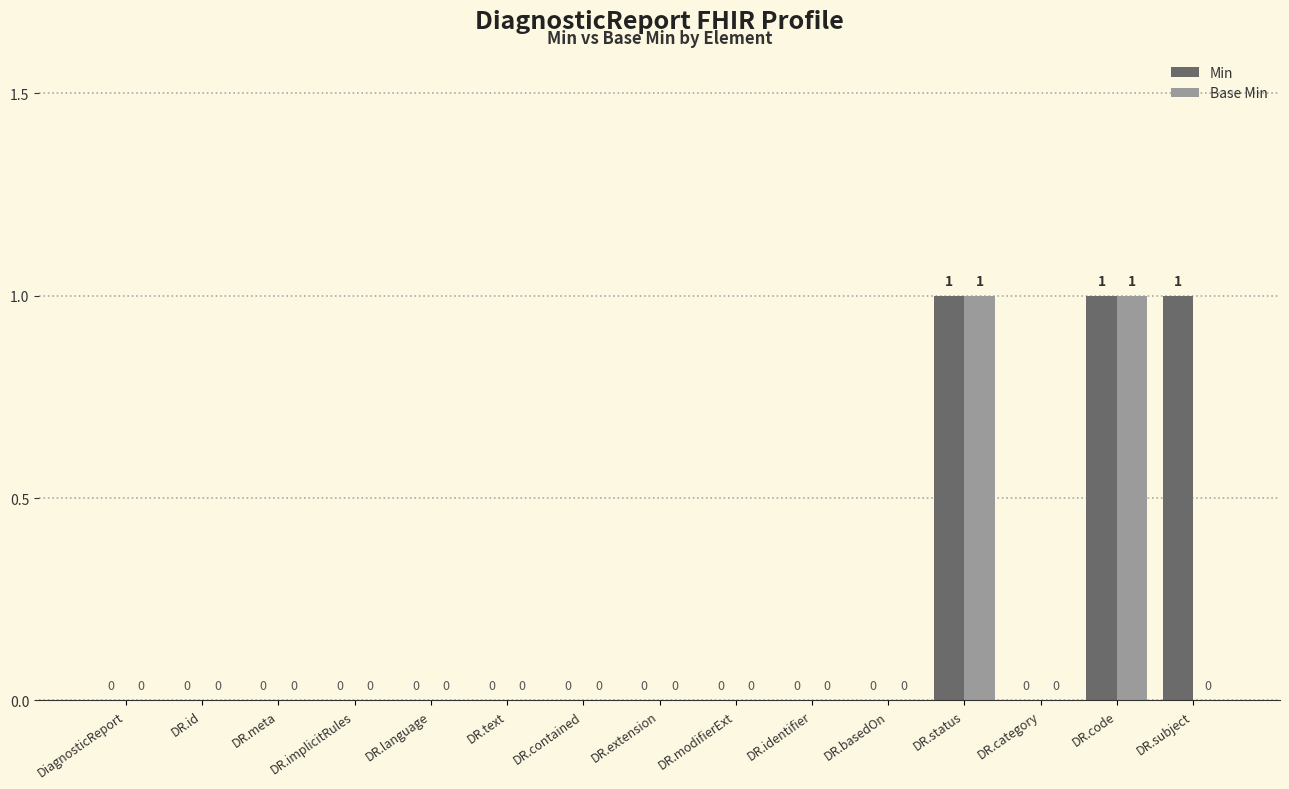

What is the maximum value shown in the chart?

1